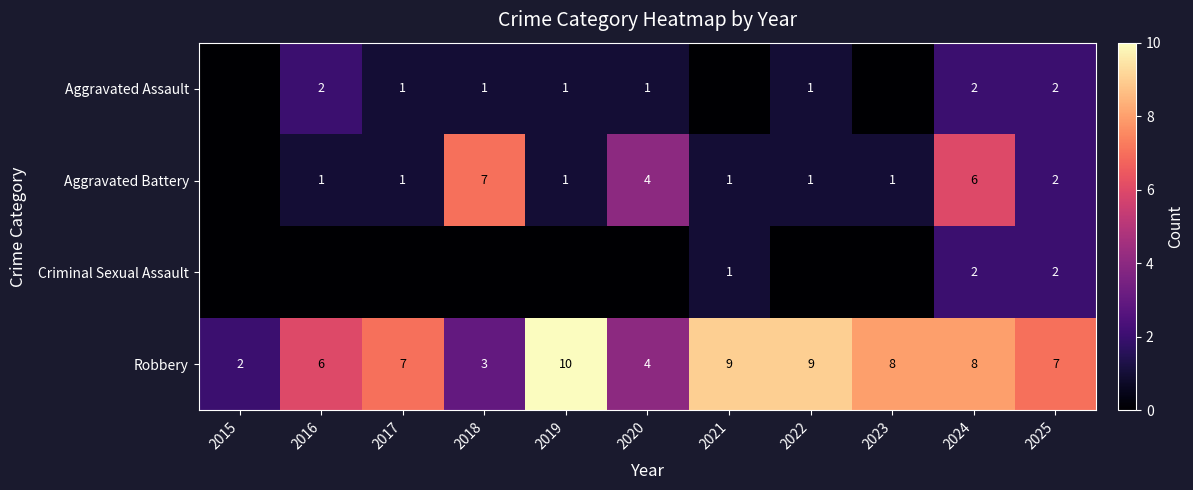

How many Robbery values are between 4 and 9?

8